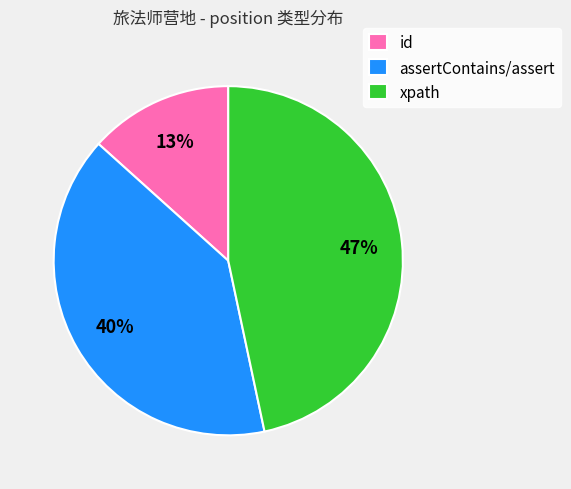

What is the largest slice in the pie chart?

xpath